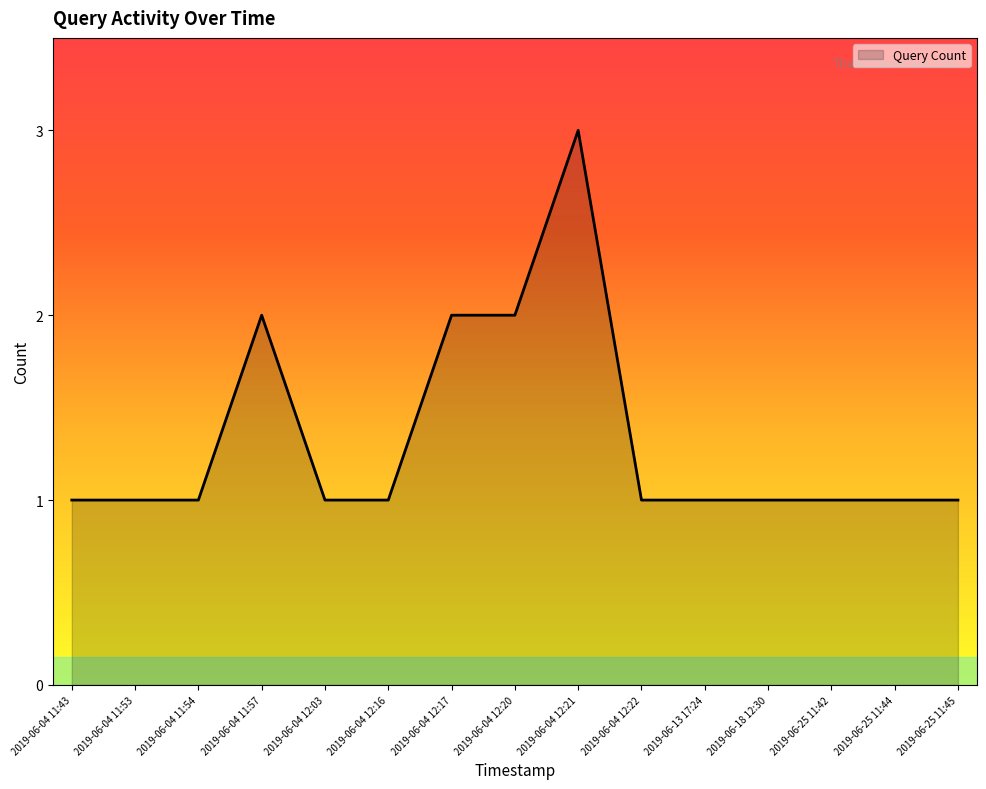

At which category does the chart reach its peak across all series?

2019-06-04 12:21